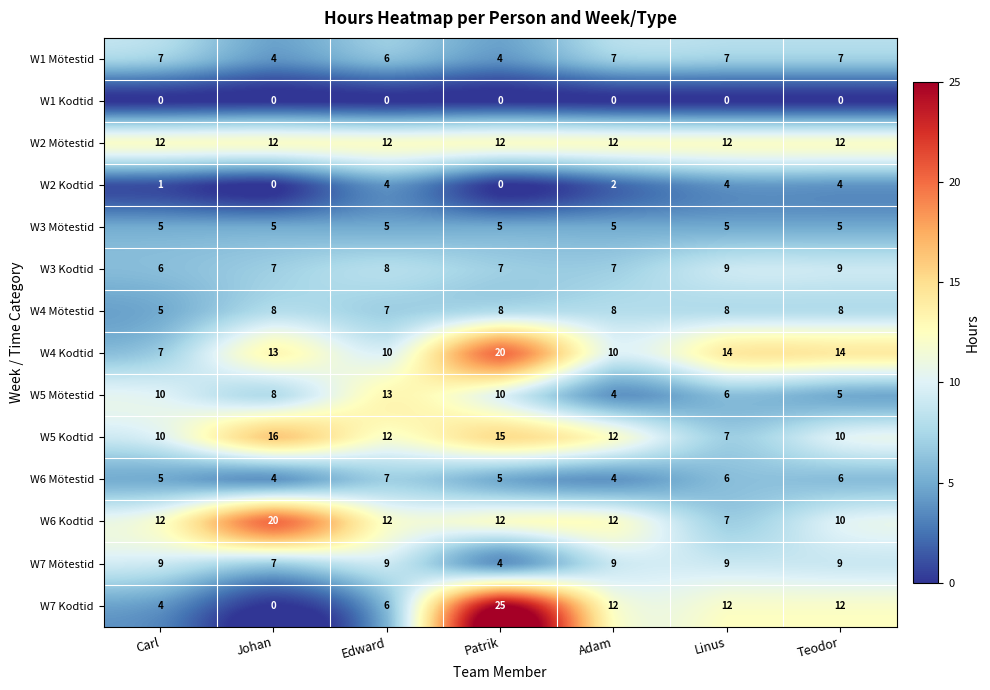

What is the spread (max minus min) of values at Adam?

12